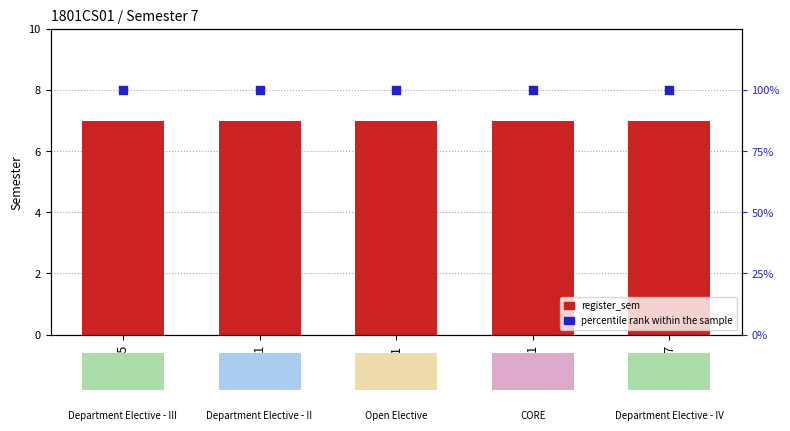

Which series reaches the minimum Y coordinate?

register_sem